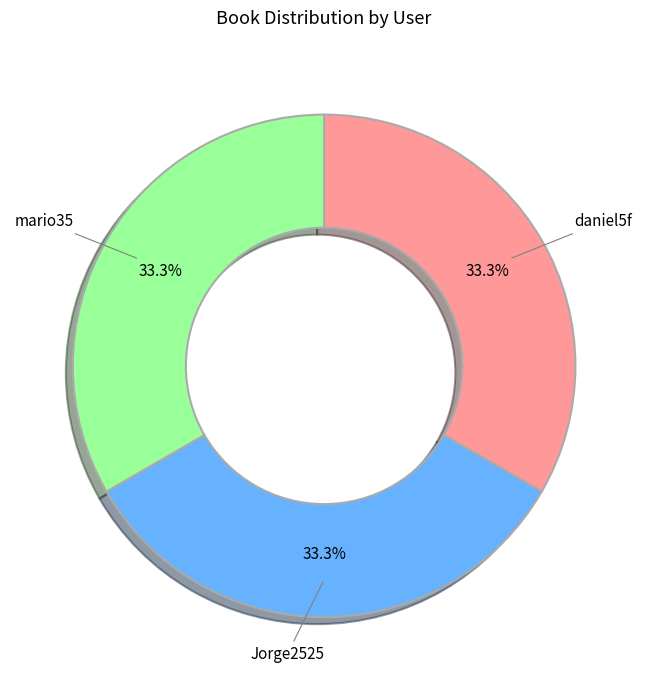

To the nearest percent, what percentage of the pie is Jorge2525?

33%